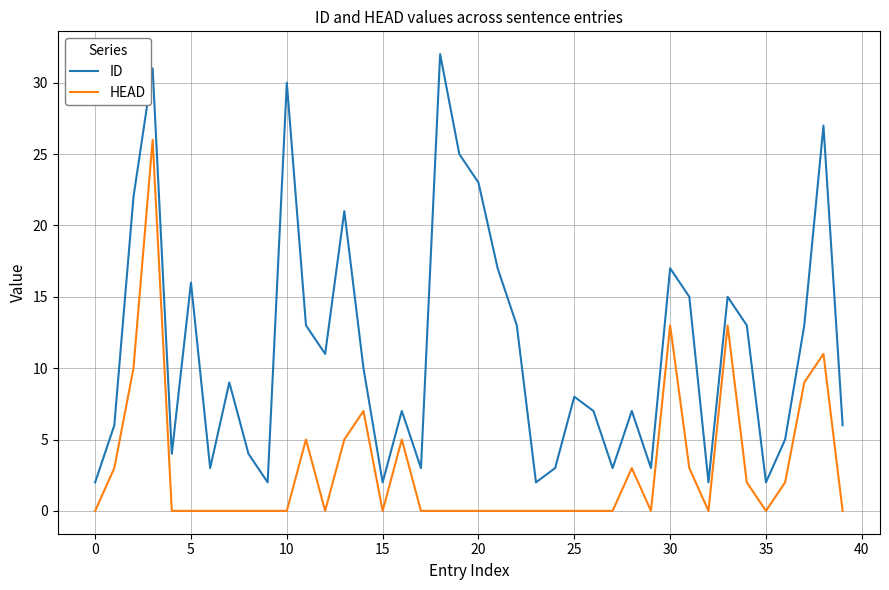

Which series has the largest range (max minus min)?

ID